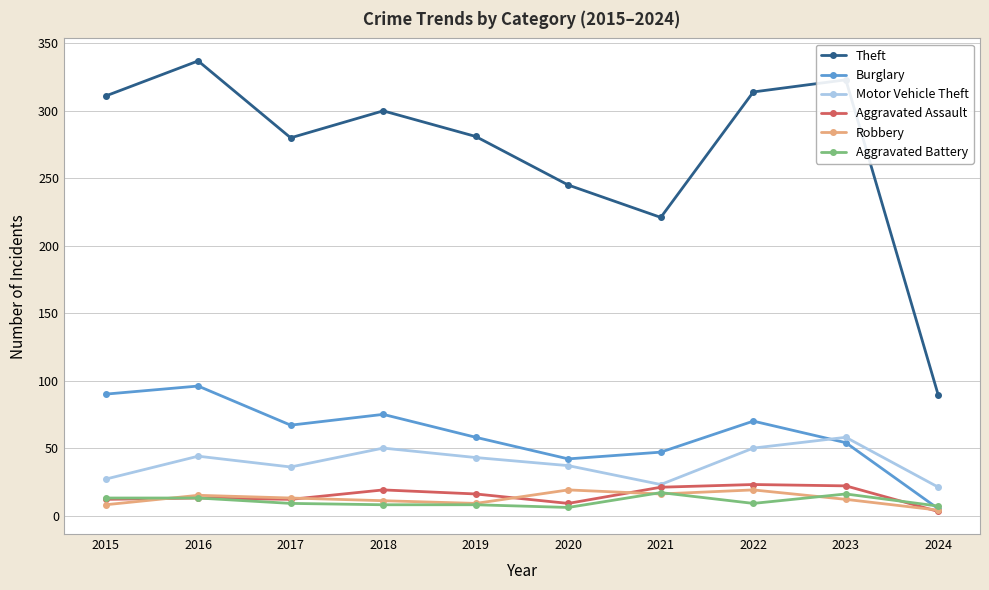

What is the difference between the maximum and minimum values in the Theft series?

248